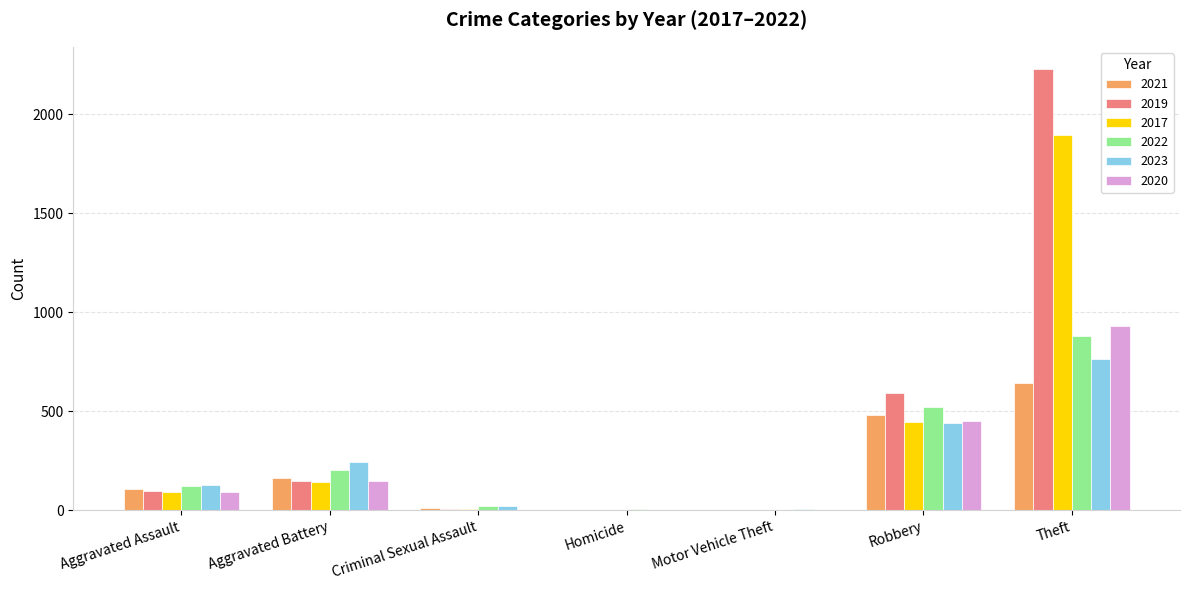

Between Aggravated Battery and Robbery, which series saw the biggest shift?

2019